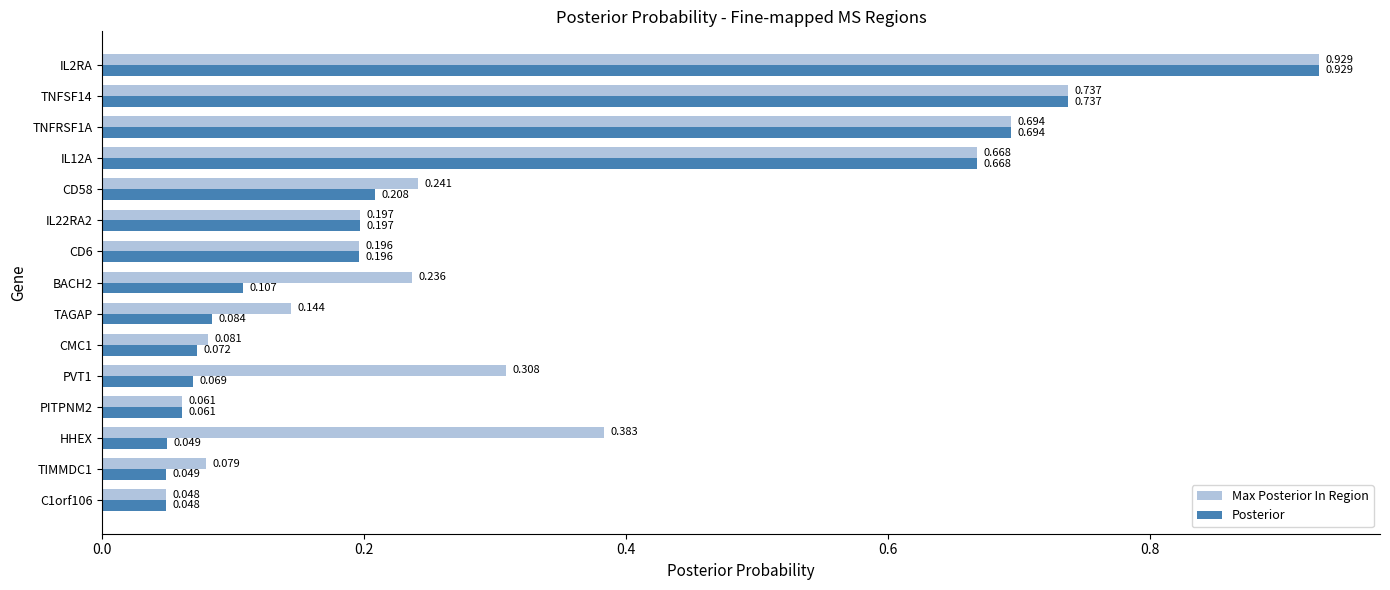

What are all the series names shown in the legend?

Max Posterior In Region, Posterior